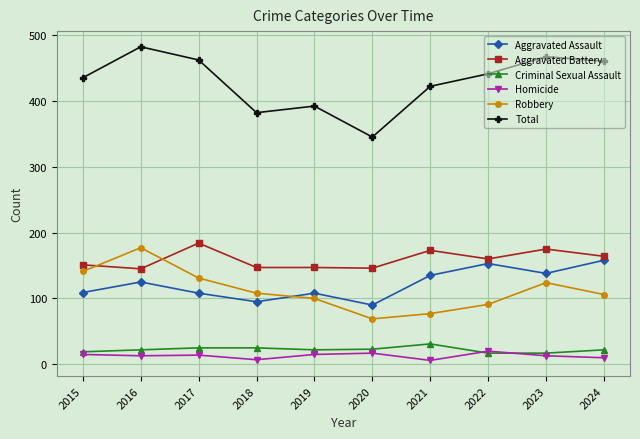

What is the maximum value shown in the chart?

482